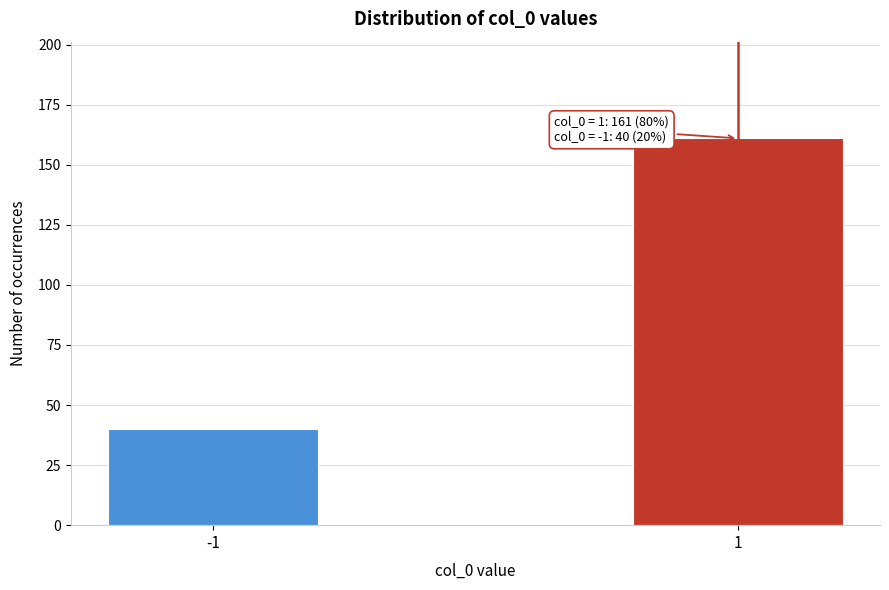

Reading left to right, transcribe all the data shown in this chart.

40	161